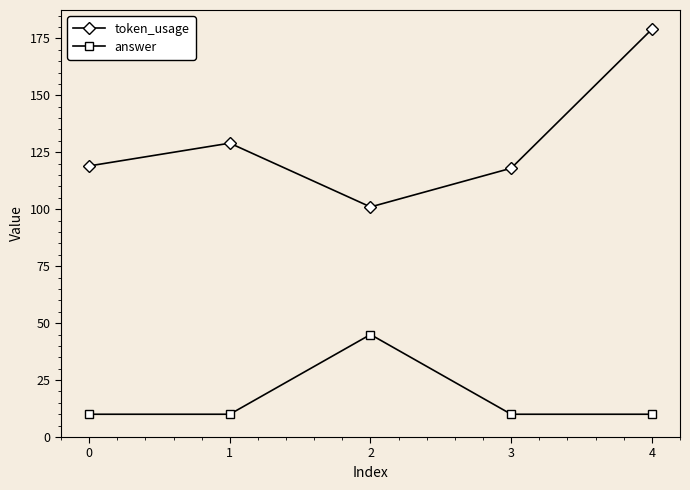

Rank the series by their average value, from highest to lowest.

token_usage, answer